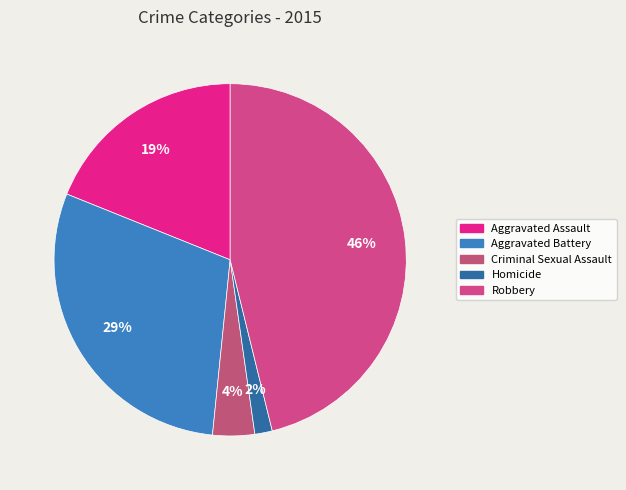

Rank the categories by value from highest to lowest.

Robbery, Aggravated Battery, Aggravated Assault, Criminal Sexual Assault, Homicide